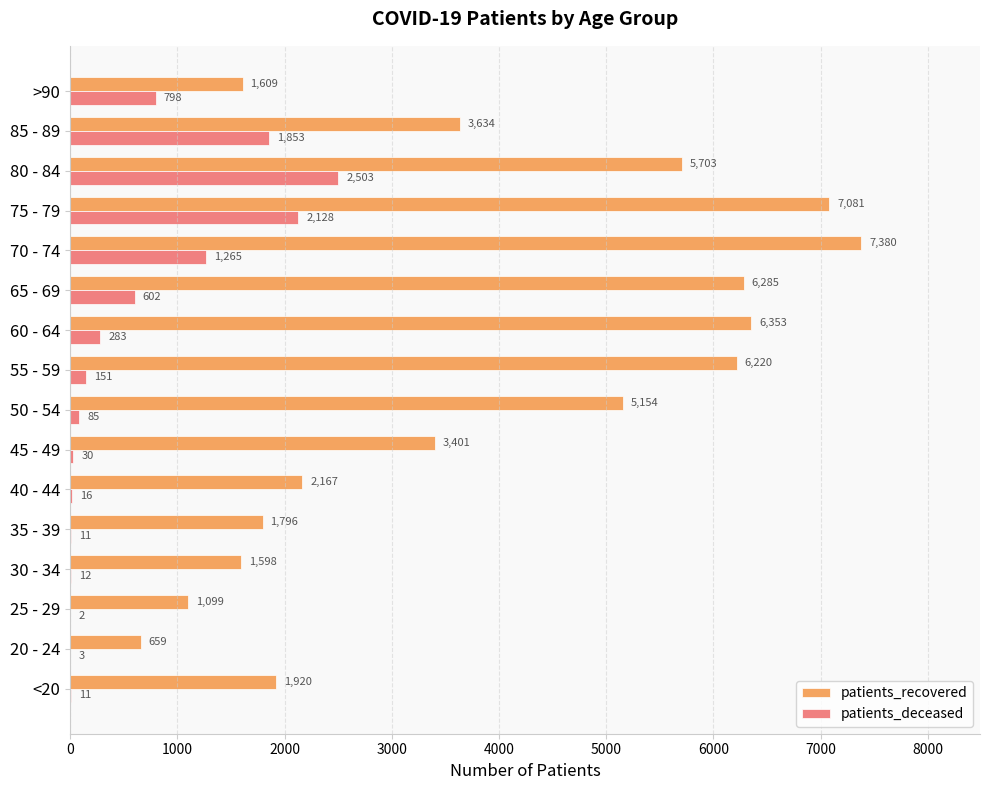

Which category has the highest value across all series?

70 - 74